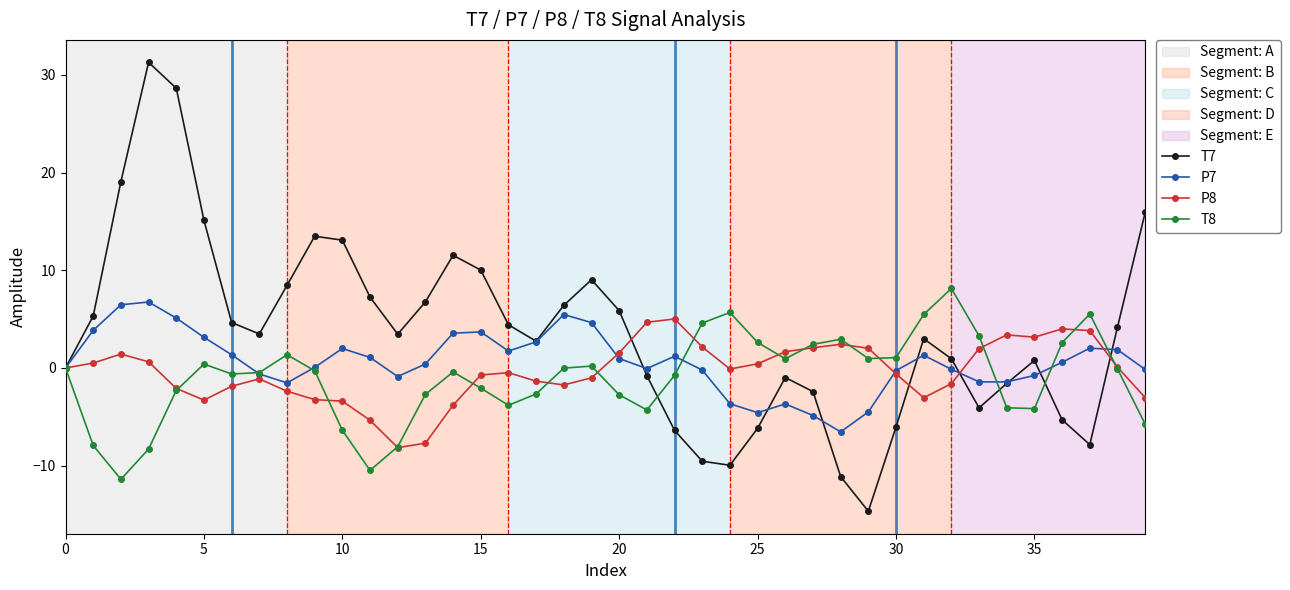

True or false: P8 has more than 0 points higher than both neighbors.

True